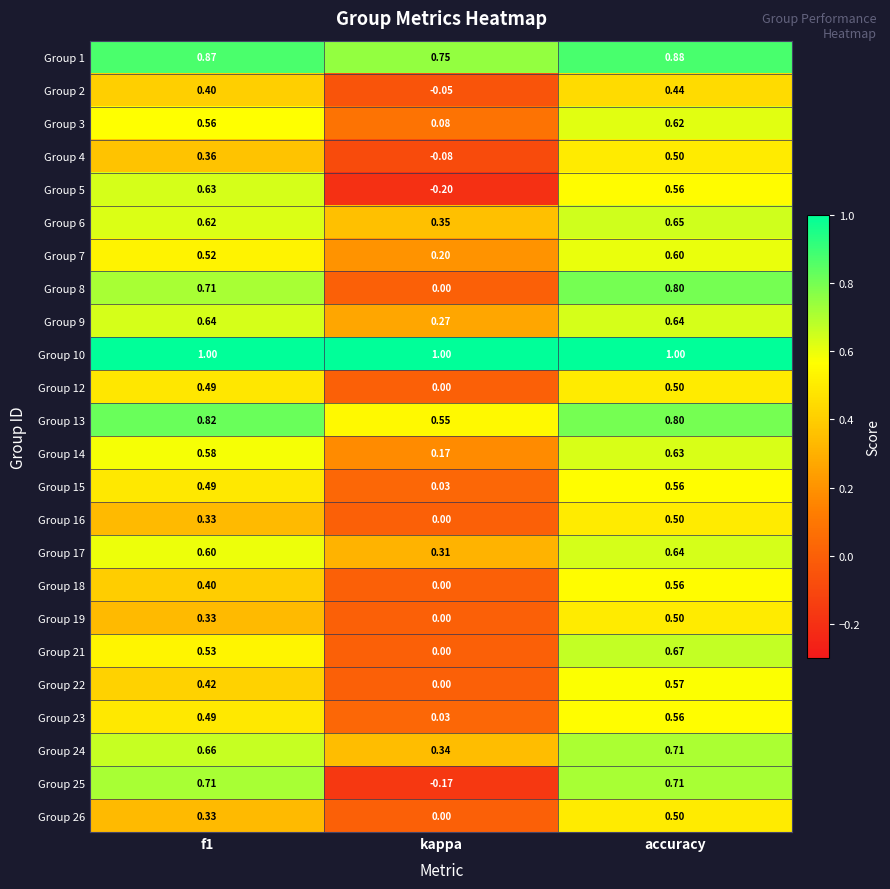

Which category has the lowest value across all series?

kappa